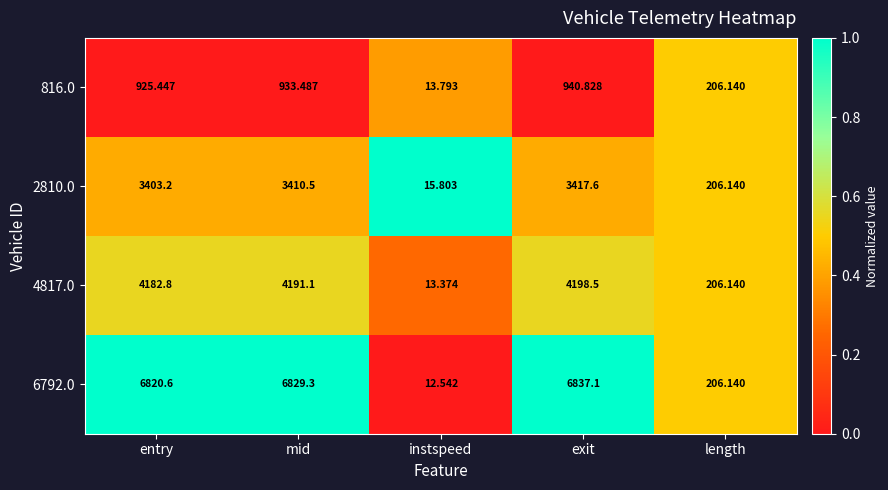

Which series changed the most between instspeed and length?

6792.0